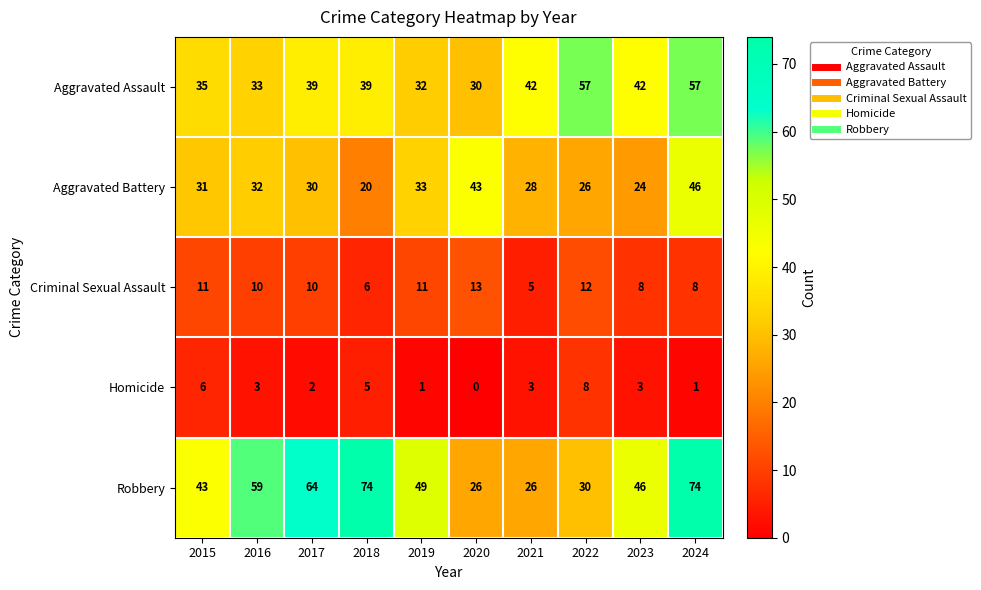

Rank the series by their maximum value, from highest to lowest.

Robbery, Aggravated Assault, Aggravated Battery, Criminal Sexual Assault, Homicide